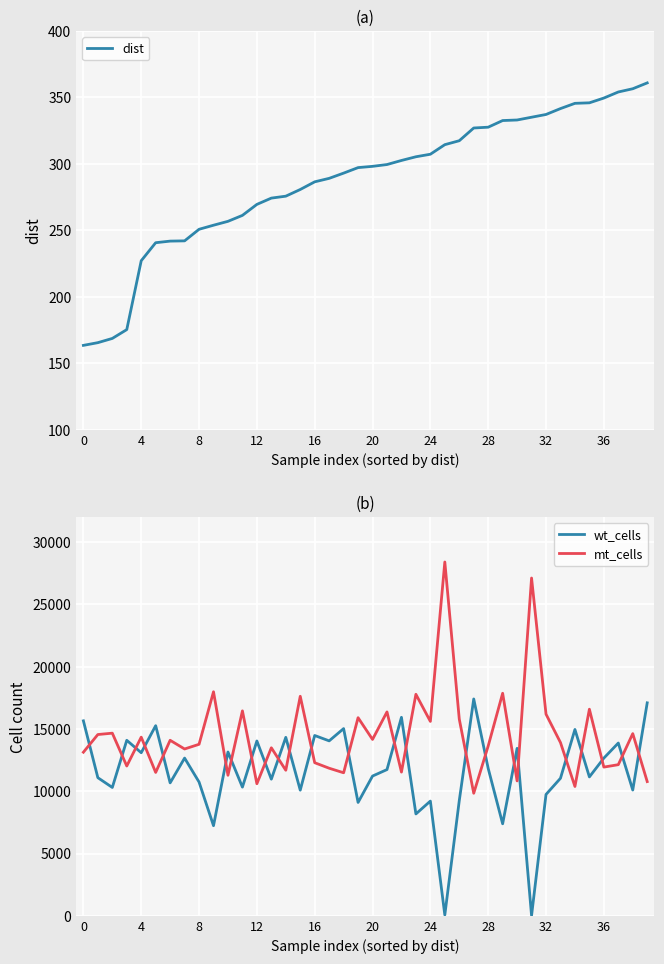

List the series in order of their peak value, lowest first.

dist, wt_cells, mt_cells